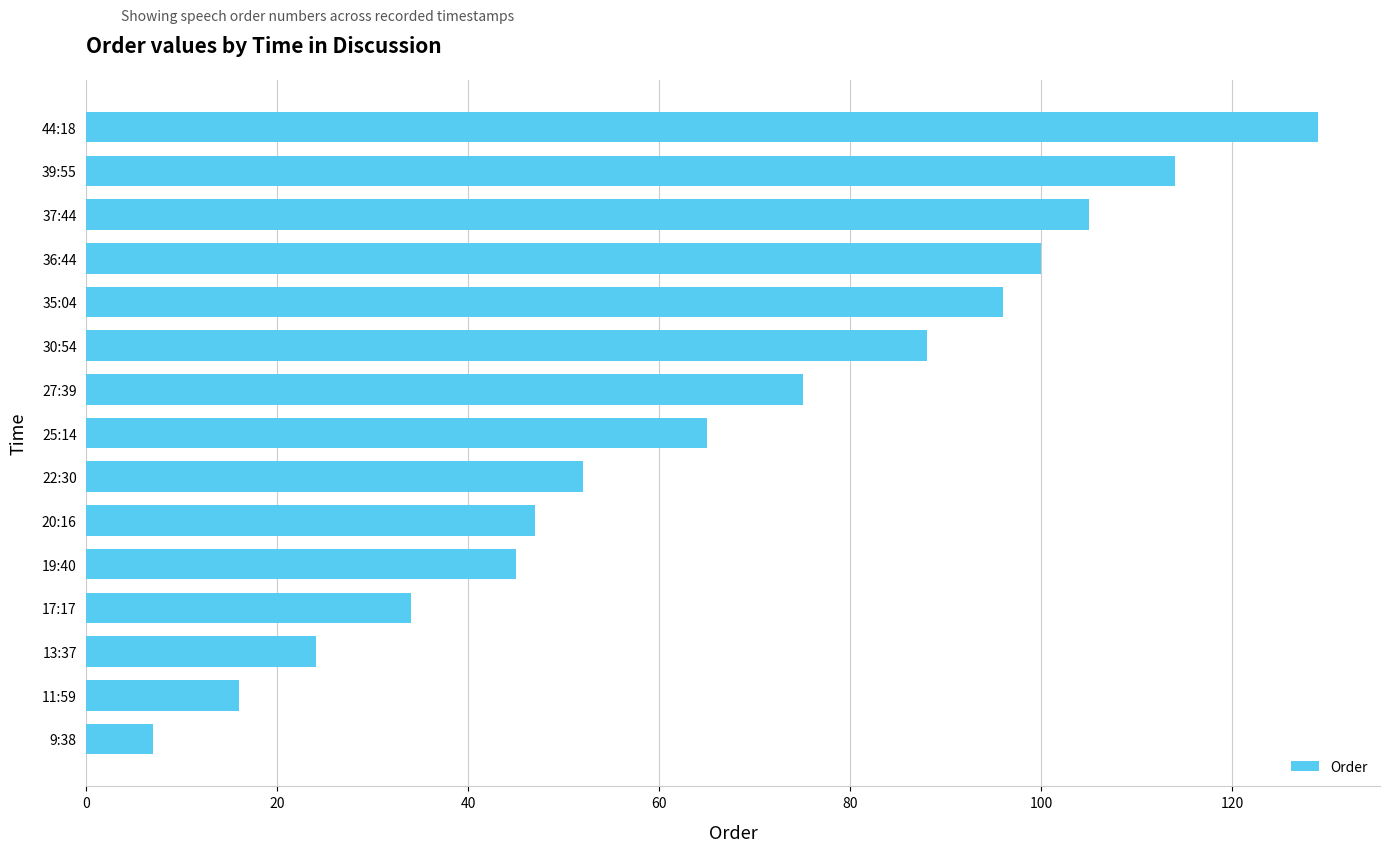

Reading bottom to top, list all the values displayed in this chart.

9:38=7	11:59=16	13:37=24	17:17=34	19:40=45	20:16=47	22:30=52	25:14=65	27:39=75	30:54=88	35:04=96	36:44=100	37:44=105	39:55=114	44:18=129